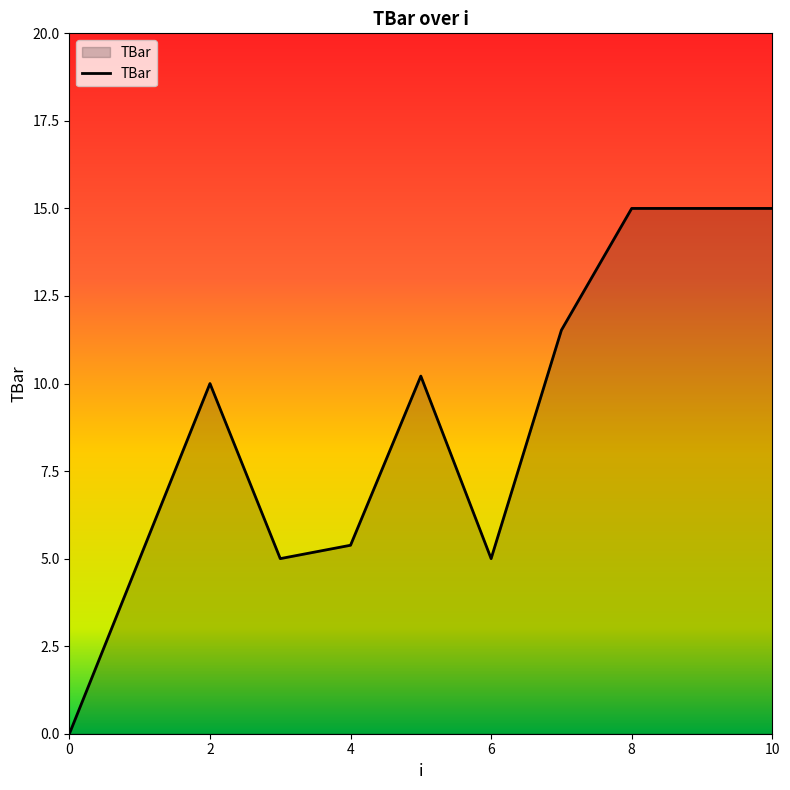

What is the greatest value displayed?

15.0